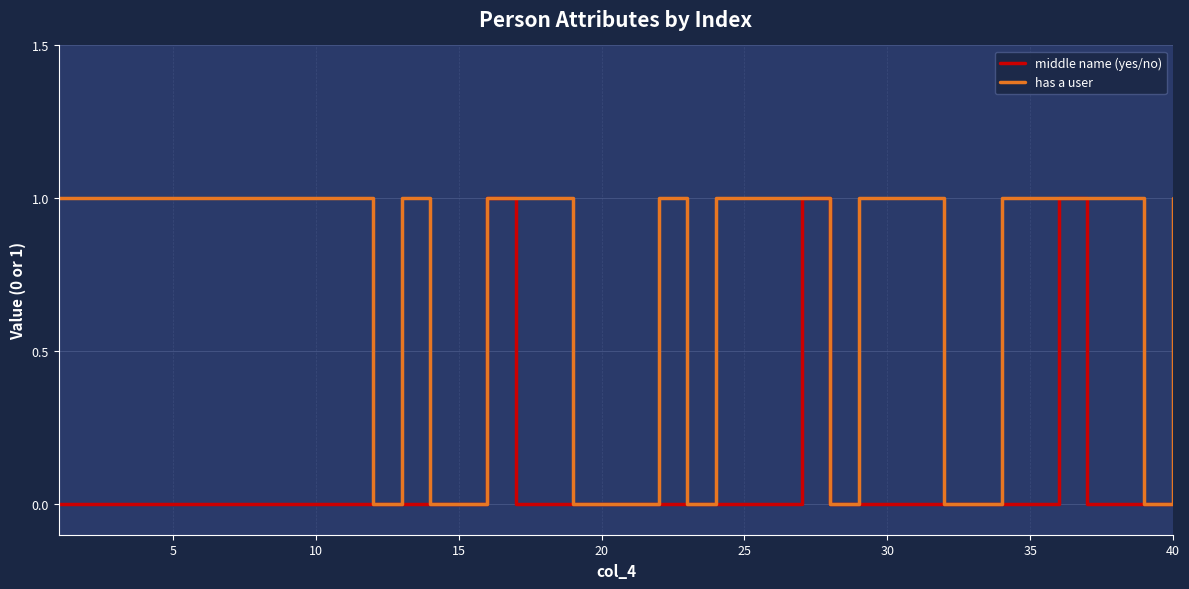

Rank the series by their average value, from highest to lowest.

has a user, middle name (yes/no)